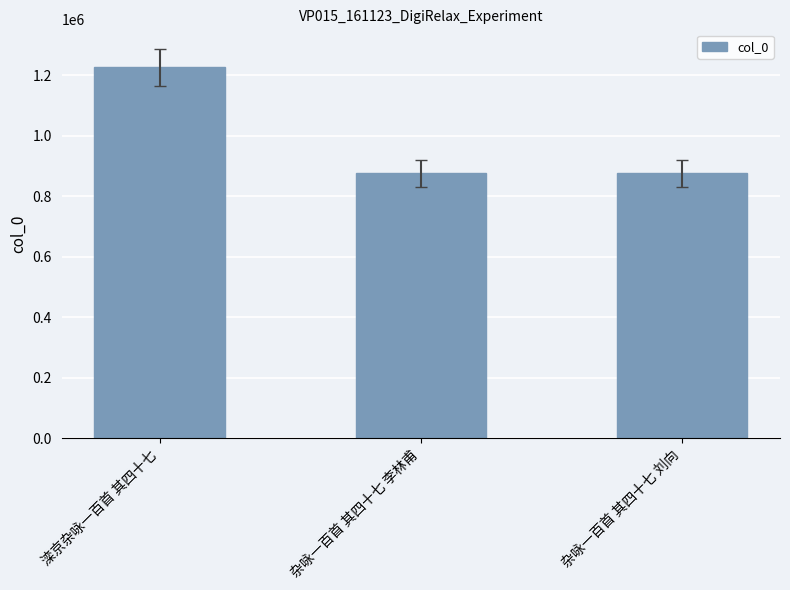

At which label is the value closest to 1050476?

杂咏一百首 其四十七 李林甫